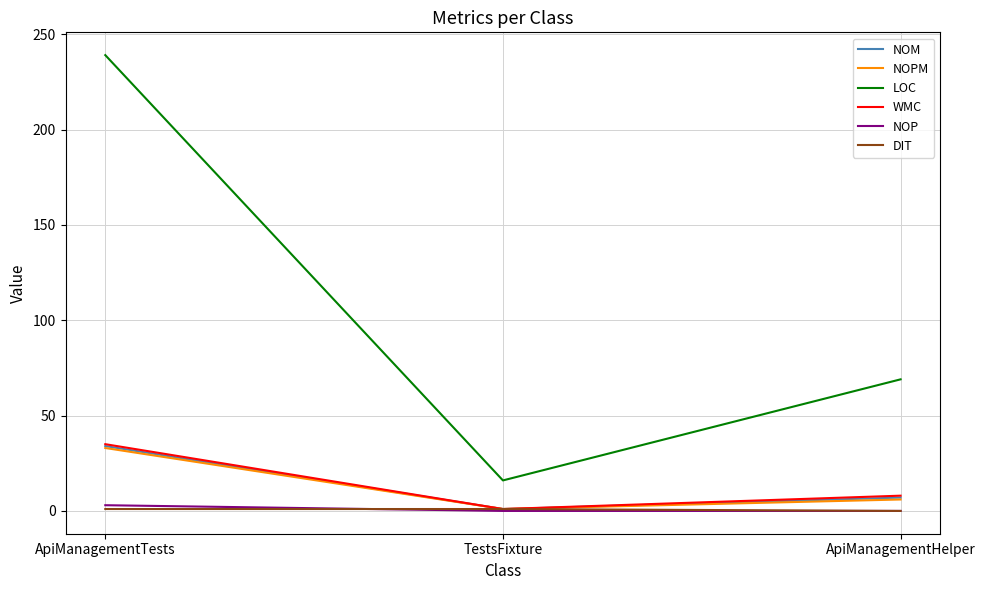

What is the maximum value for NOM?

34